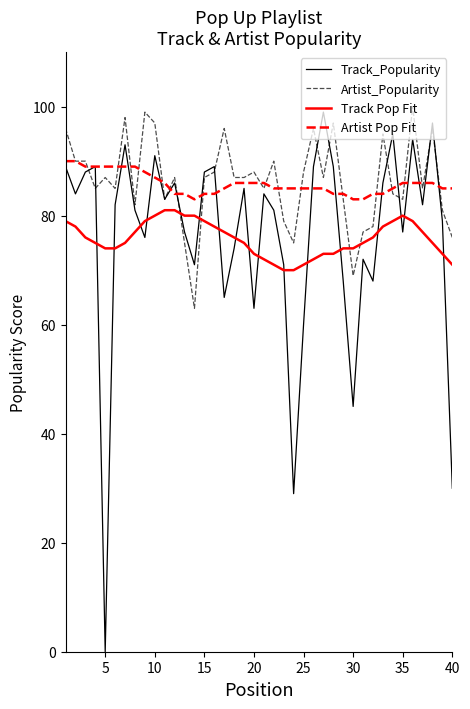

Which series has the largest range (max minus min)?

Track_Popularity